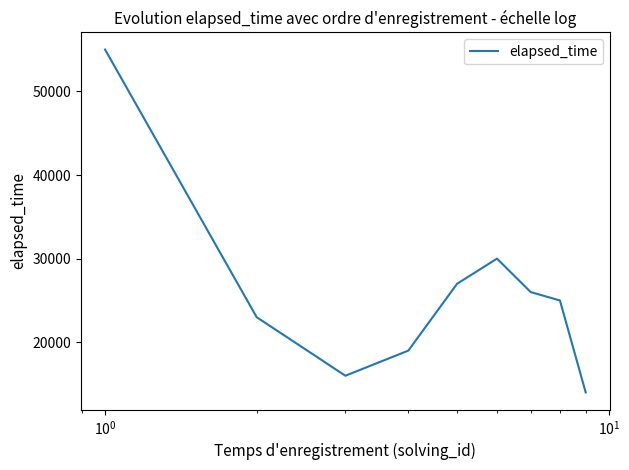

How many lines are shown in the chart?

1